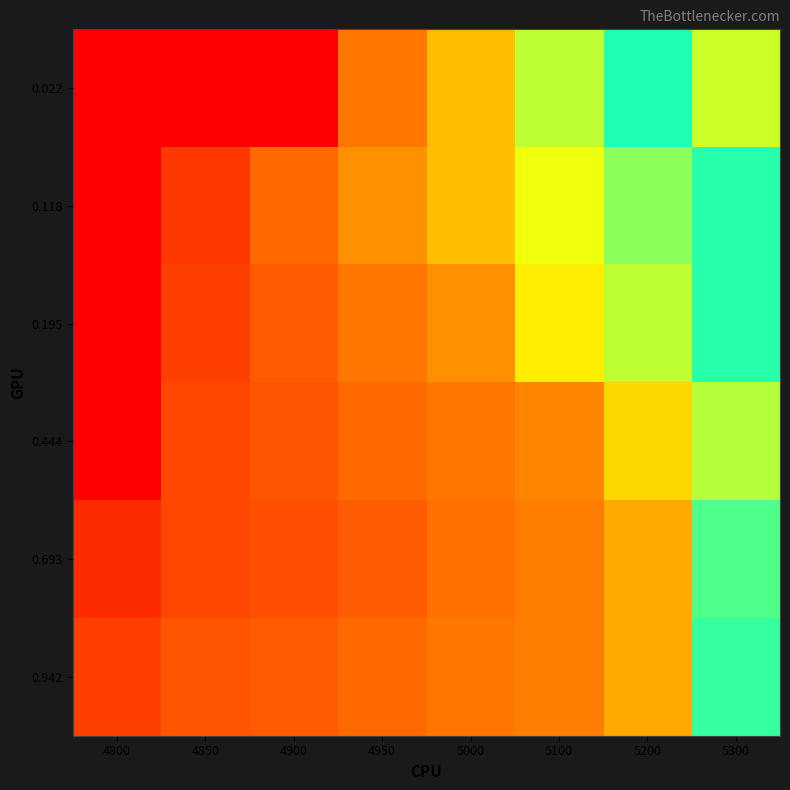

Count the number of categories in the chart.

8